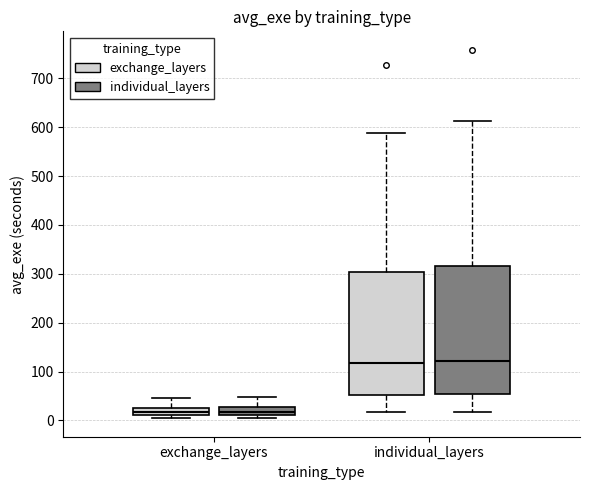

Where does the upper whisker of the box for individual_layers (exchange_layers) end on the y-axis? The values are not printed on the chart, so give them approximately, as read against the axis.

590